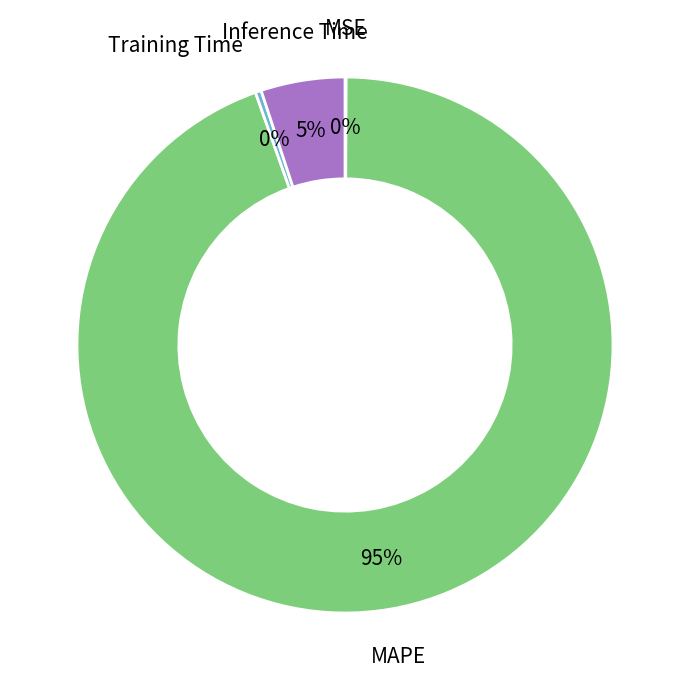

The Training Time slice represents 0% of the pie. True or false?

True